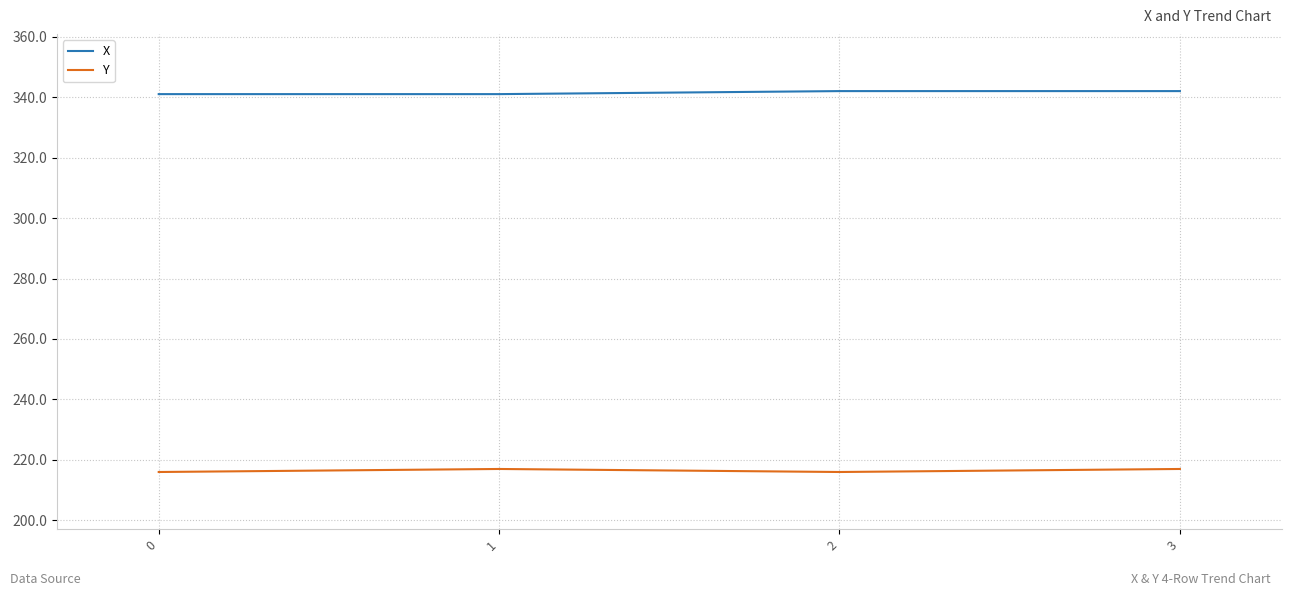

What is the spread (max minus min) of values at 0?

125